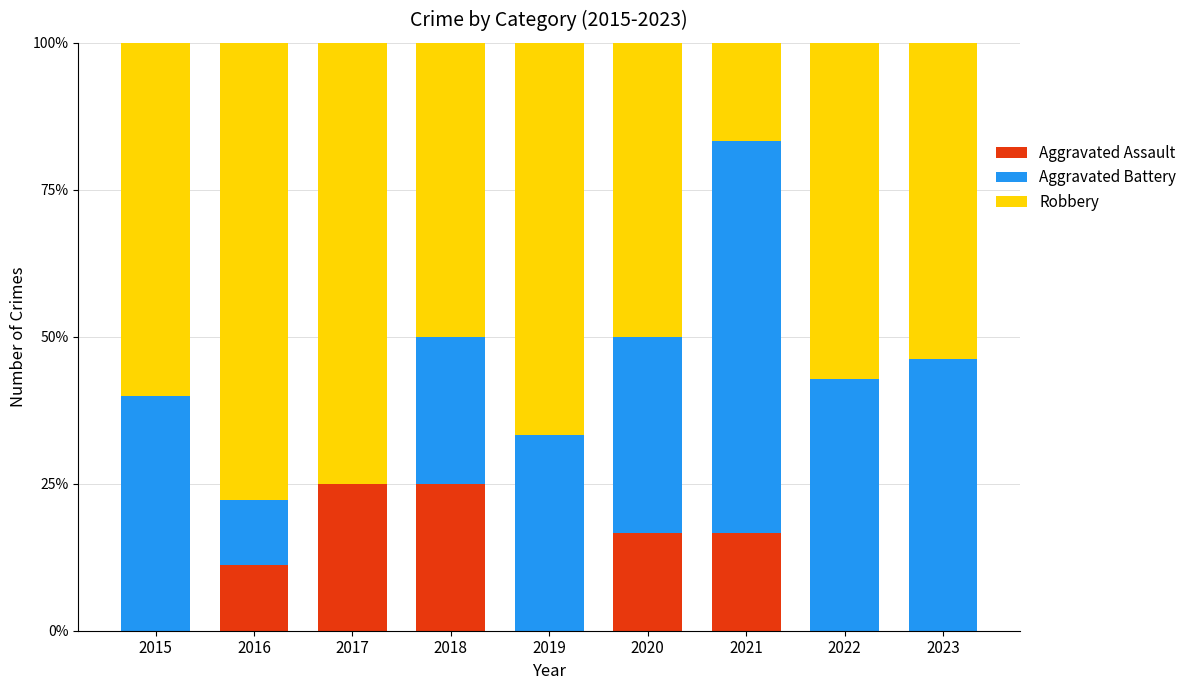

Are the bars horizontal?

No